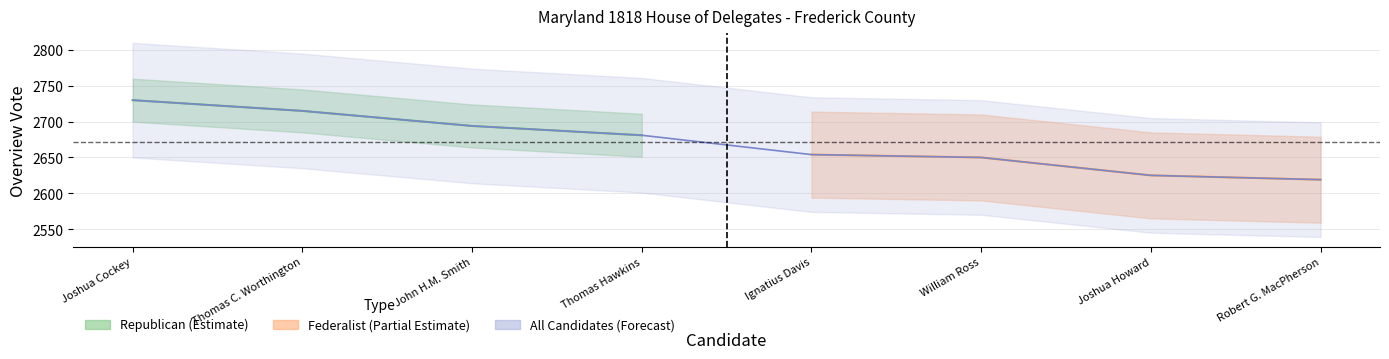

What is the smallest value displayed?

2619